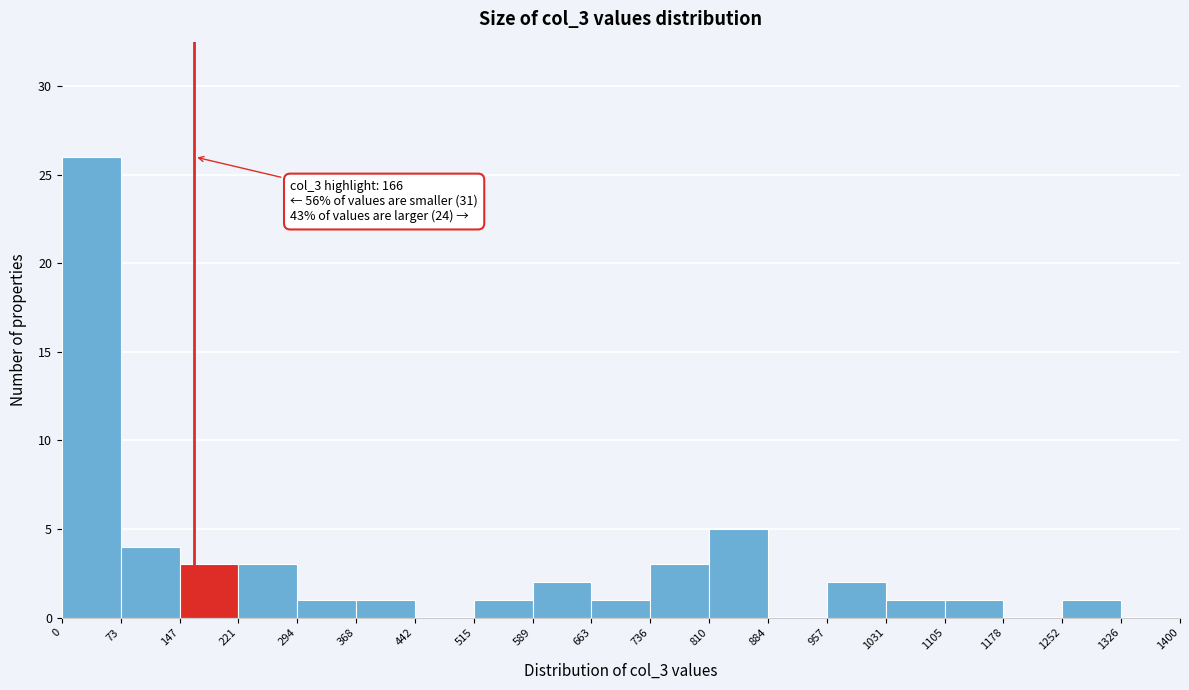

Over which range of the x-axis is the bar tallest?

0 to 73